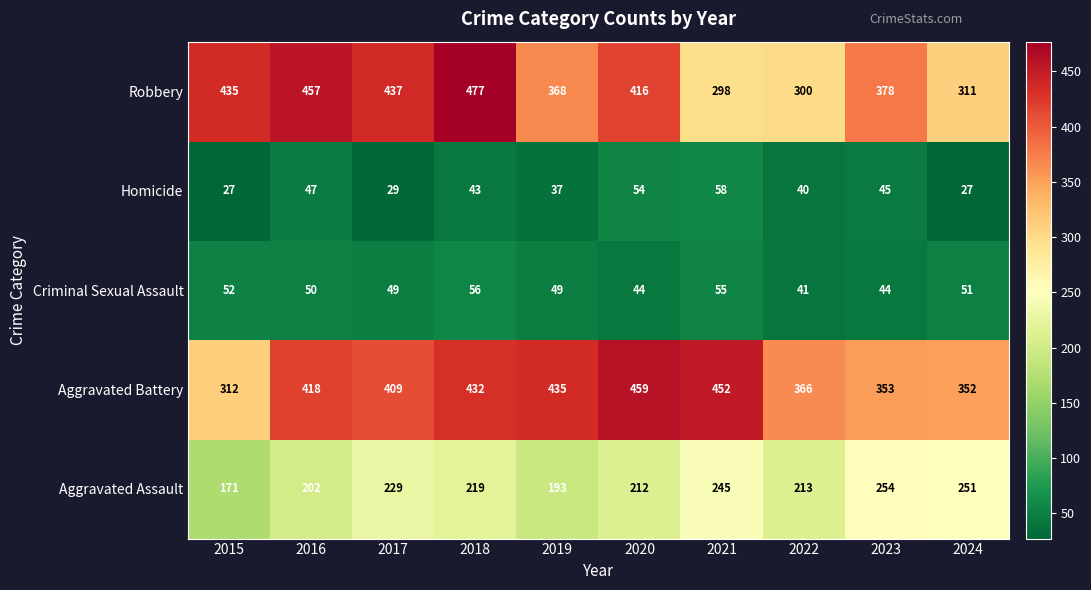

What is the average value of the Robbery series?

388